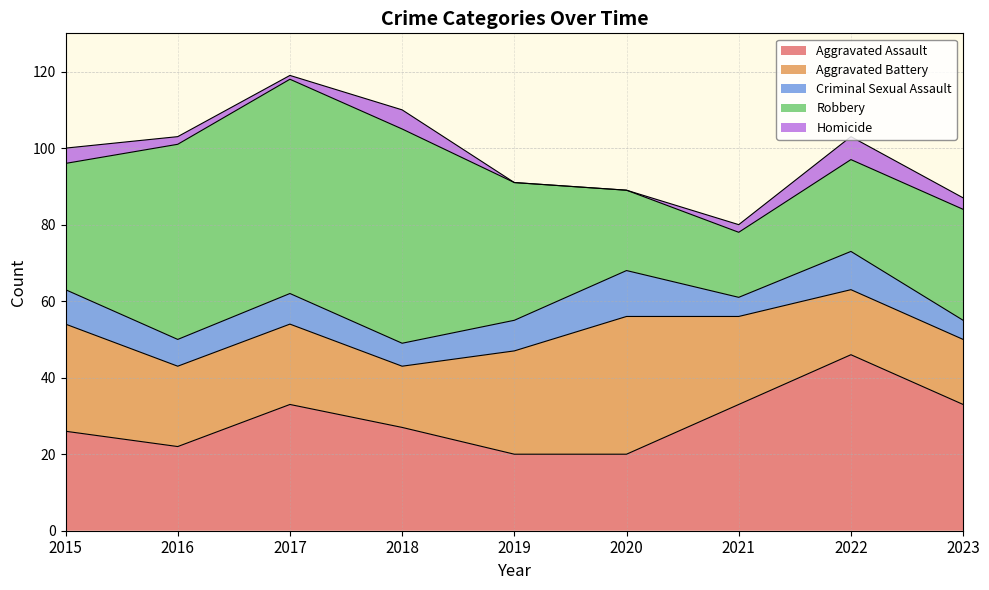

The value of Robbery at 2018 is 56. True or false?

True